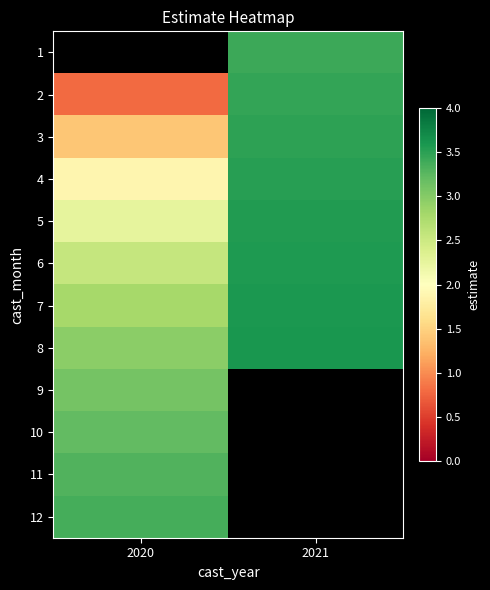

How many values in the 2 series exceed 3?

1